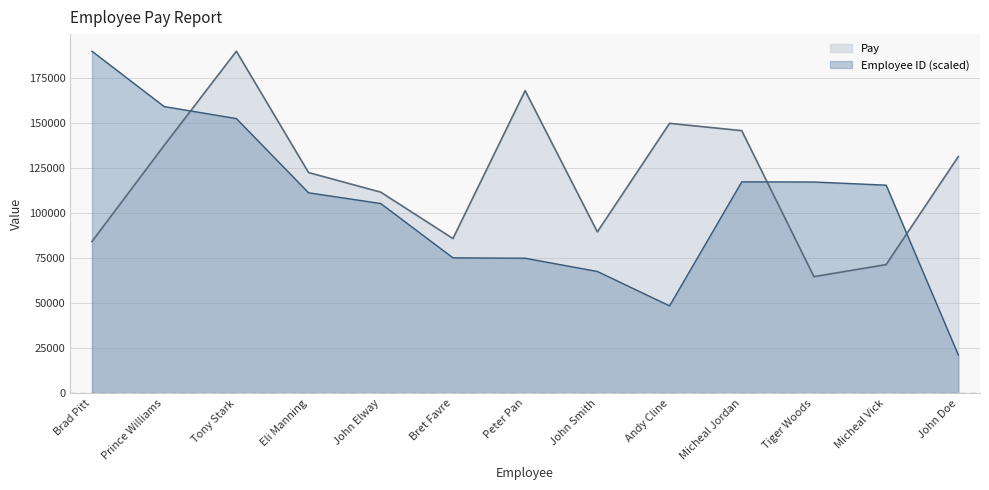

Which series has the widest spread of values?

Employee ID (scaled)